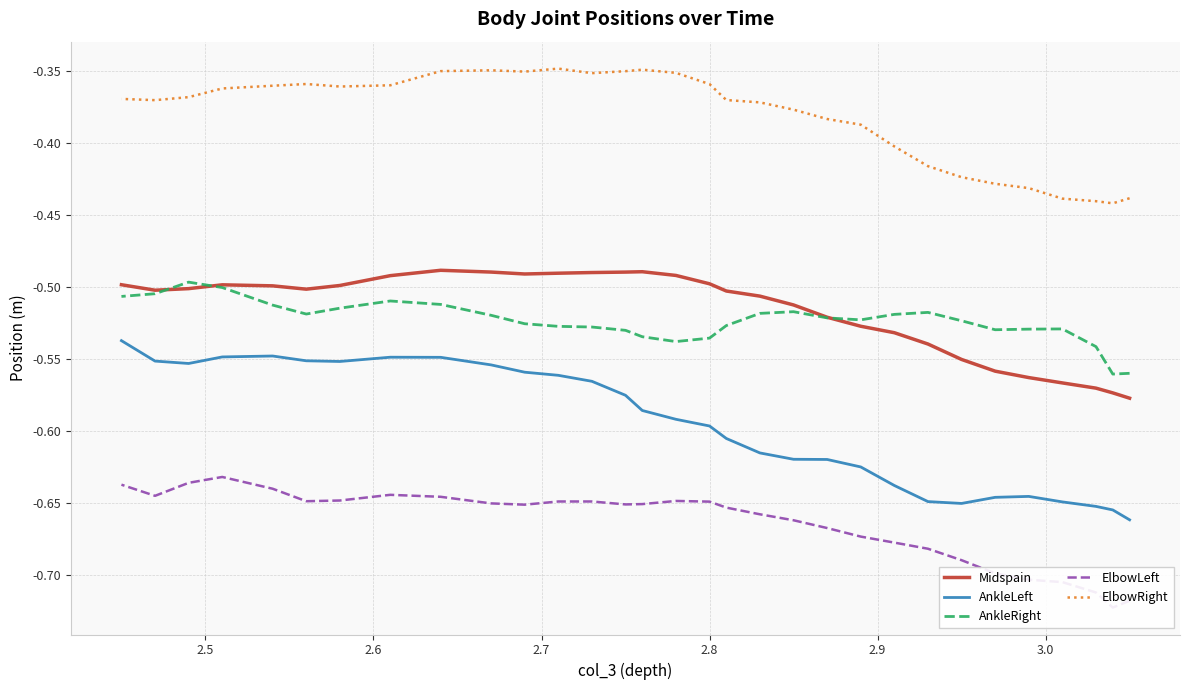

How many lines are shown in the chart?

5